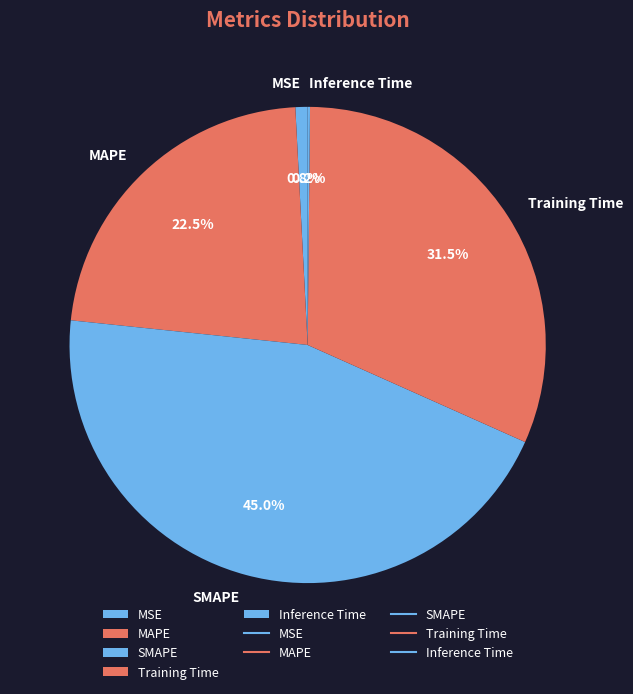

Which slice is the largest?

SMAPE